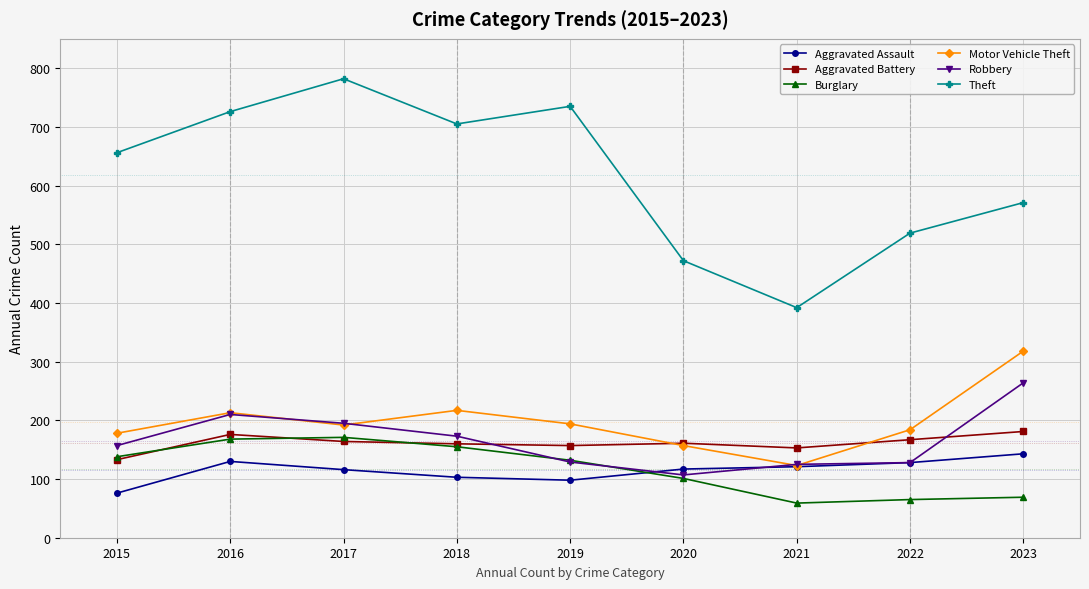

Is it true that Aggravated Assault equals 128 at 2022?

True